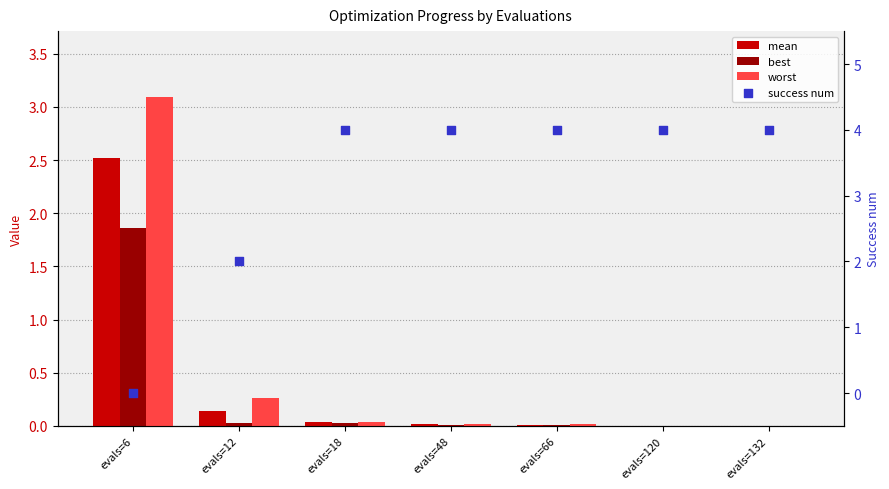

Which series contains the highest Y value?

success num